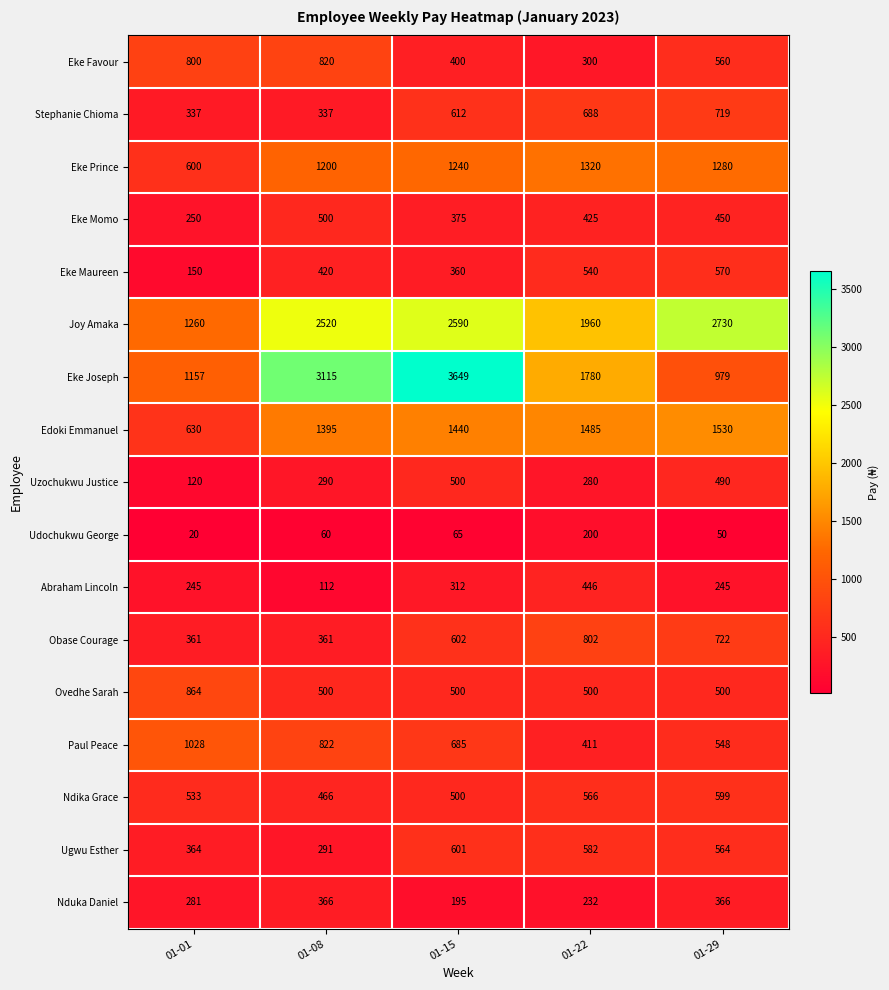

How many categories are shown in the chart?

5